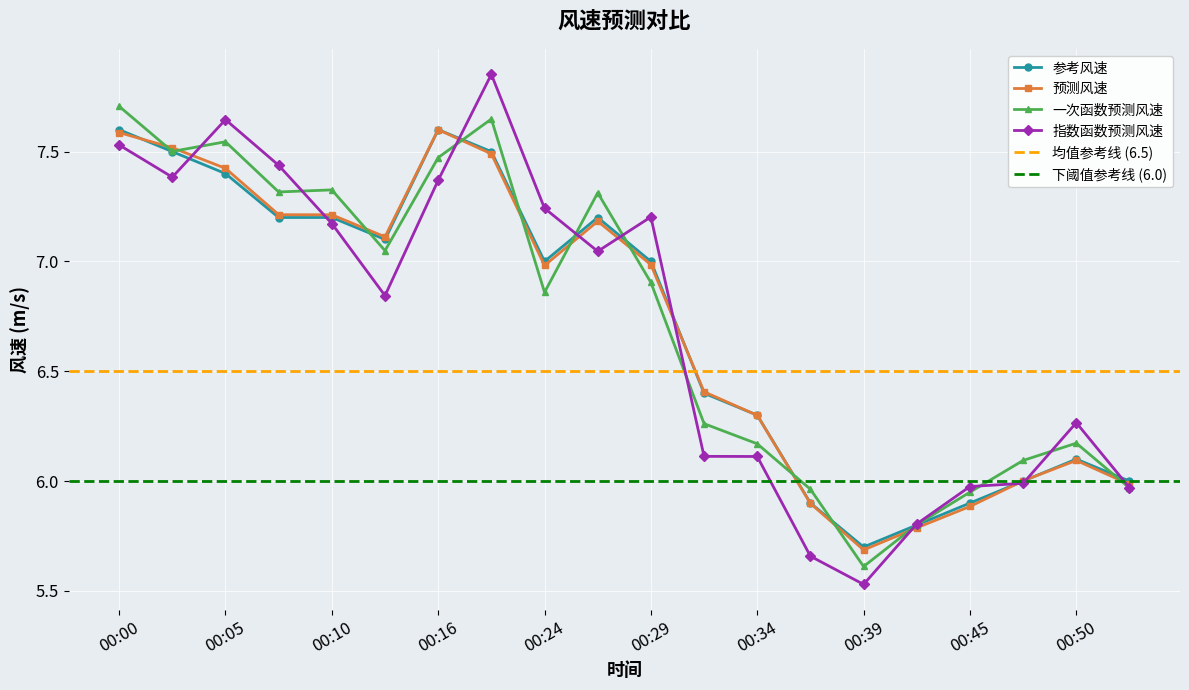

How many series are shown in this chart?

4